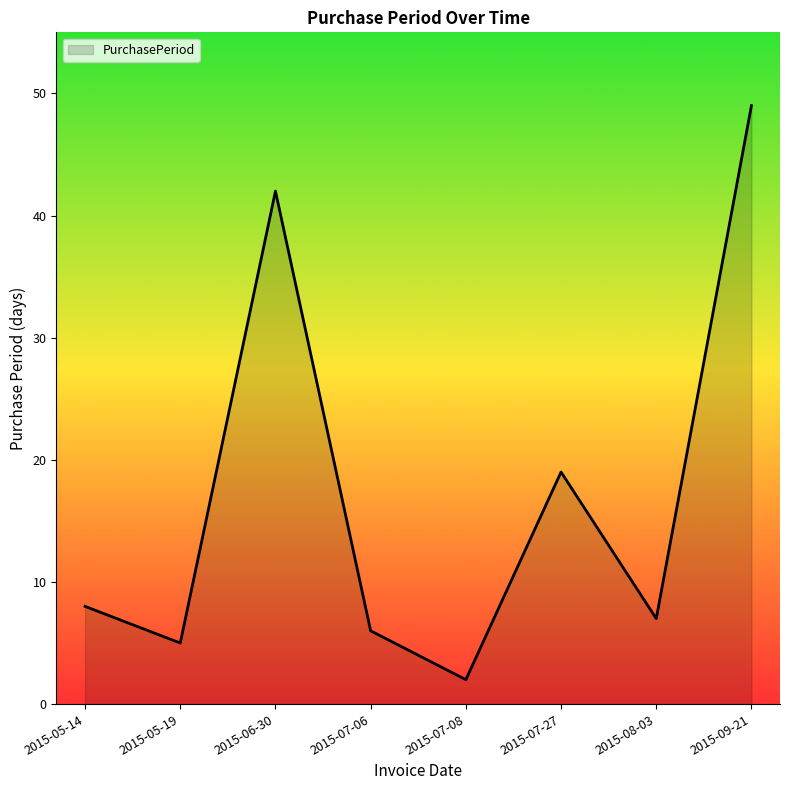

Rank the categories by value from lowest to highest.

2015-07-08, 2015-05-19, 2015-07-06, 2015-08-03, 2015-05-14, 2015-07-27, 2015-06-30, 2015-09-21